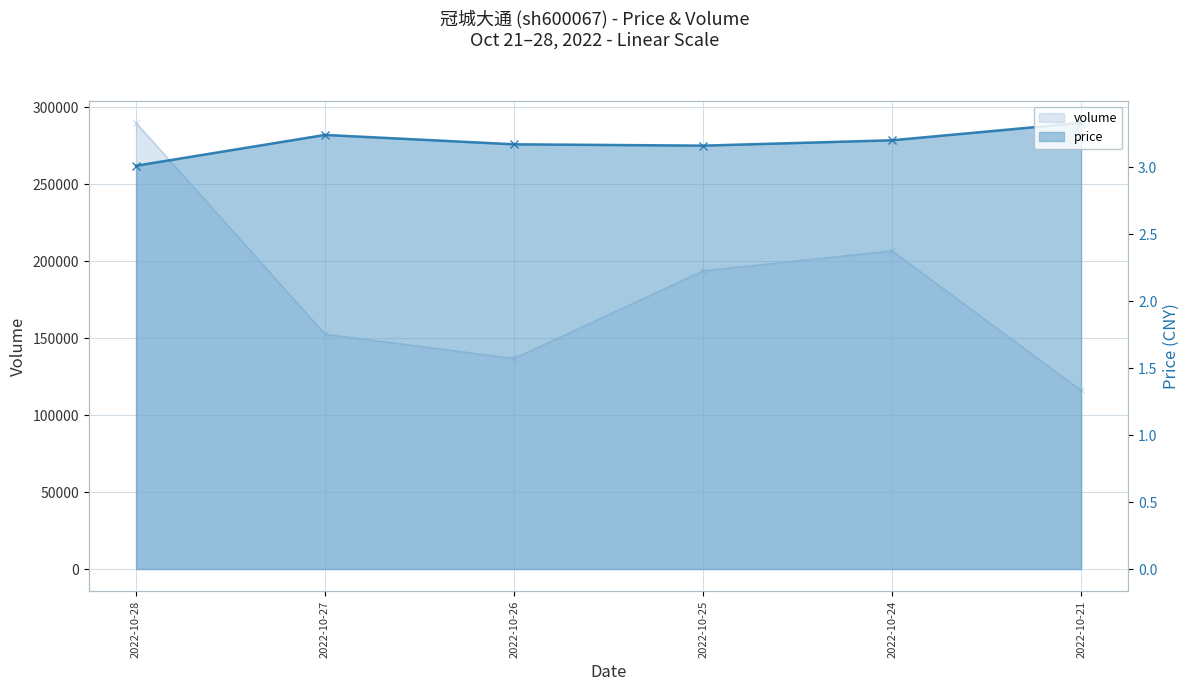

What is the sum of the price values at 2022-10-21 and 2022-10-28?

6.3